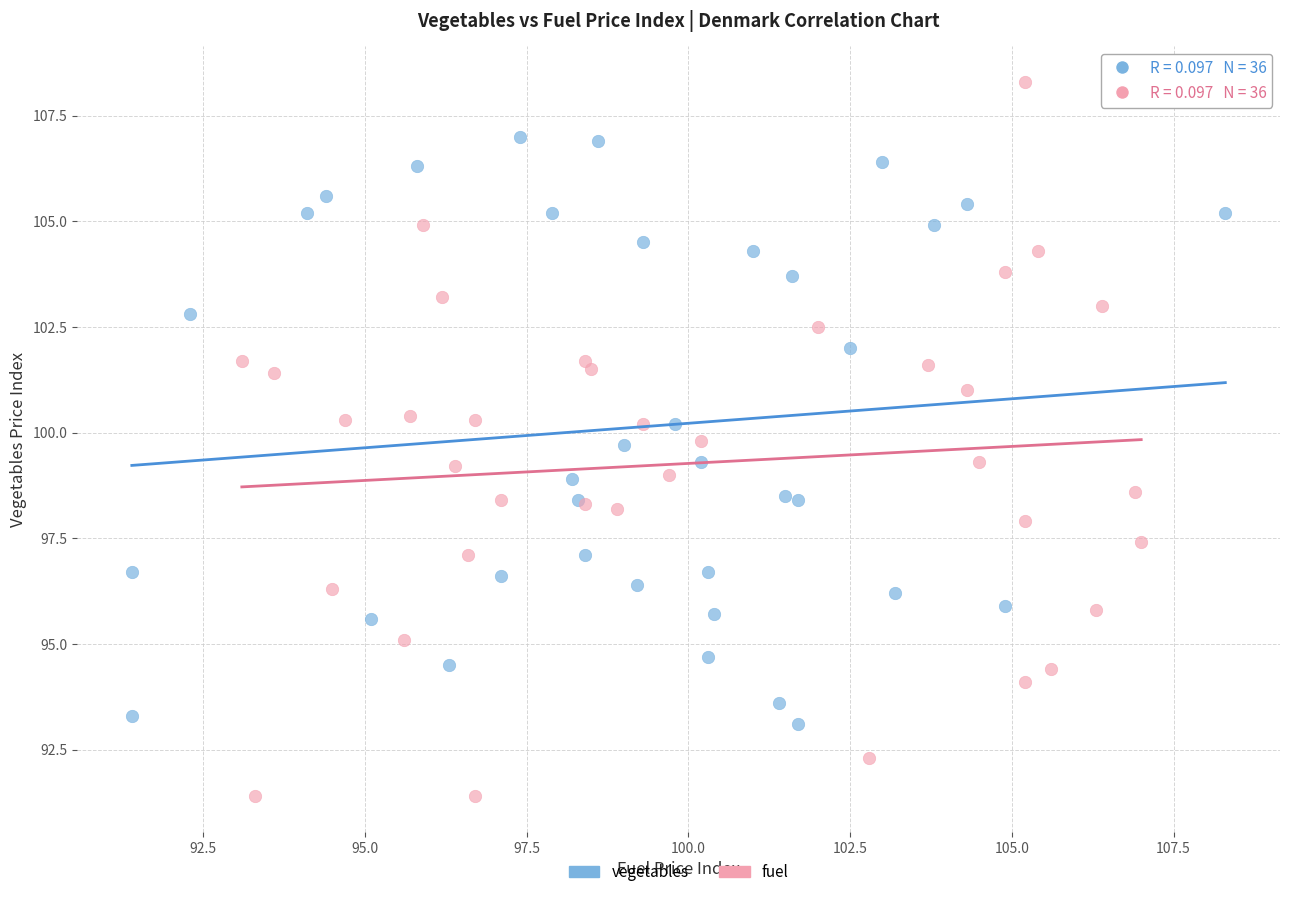

Which series has the largest Y range (max minus min)?

fuel